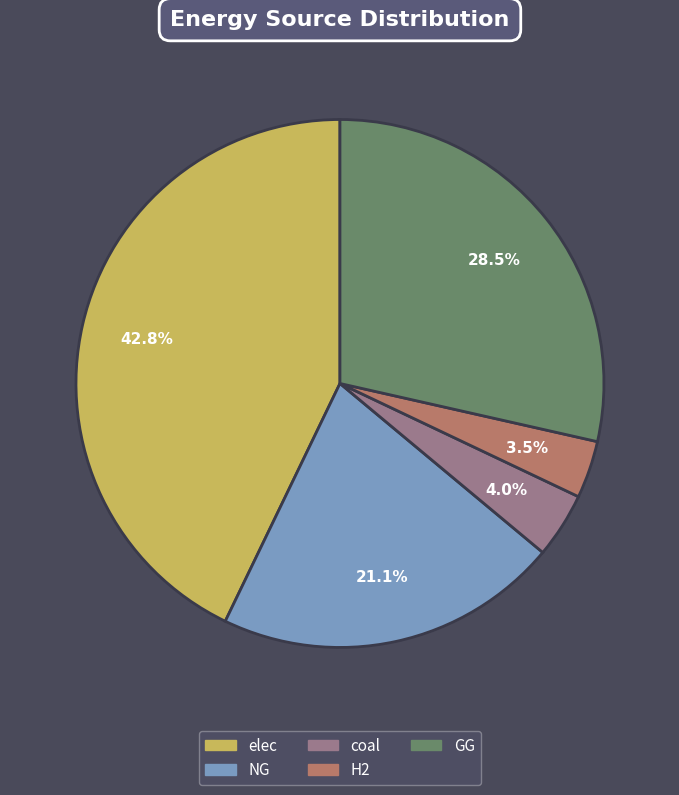

Is there a majority slice in this chart?

No